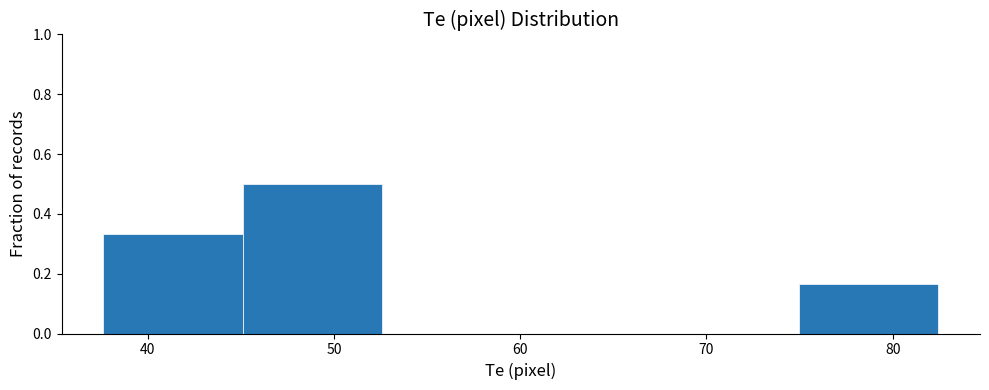

Reading left to right, list every bar in this chart as the range it spans on the x-axis followed by its height. Neither the bar edges nor the heights are printed on the chart, so give them approximately, as read against the axes.

38 to 45: 0.34
45 to 53: 0.50
53 to 60: 0
60 to 68: 0
68 to 75: 0
75 to 82: 0.16